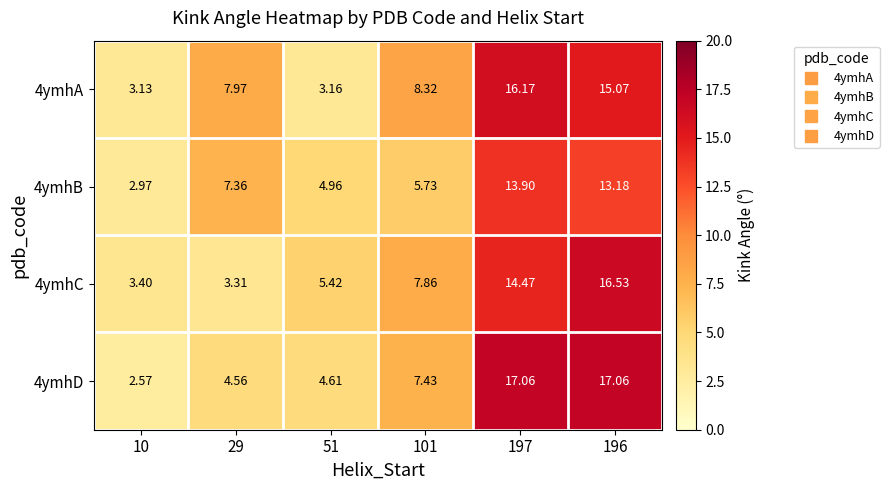

What is the spread (max minus min) of values at 29?

4.7